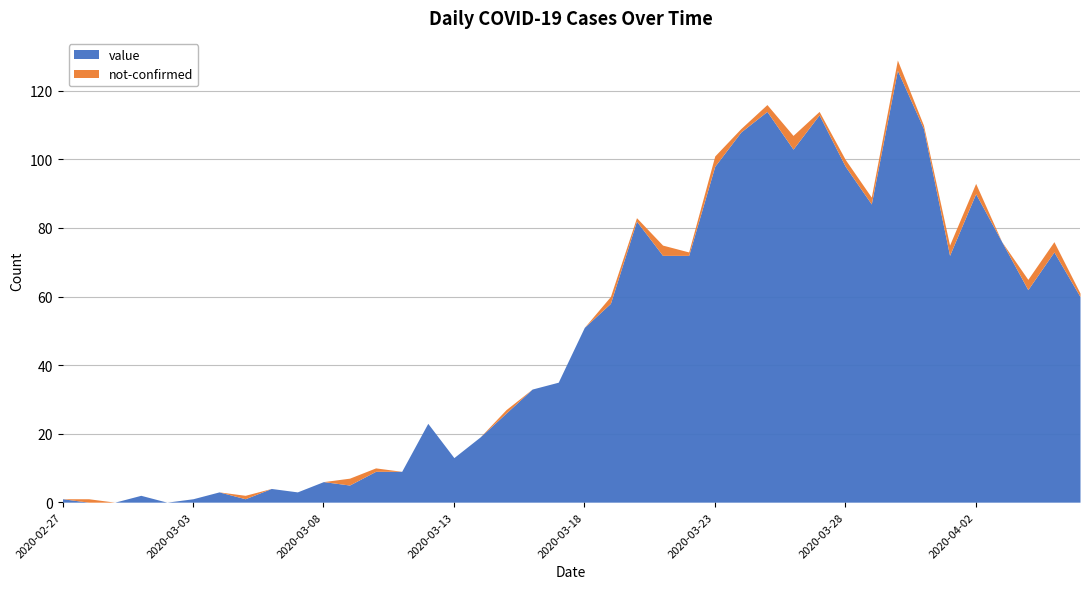

What is the difference between the highest and lowest values at 2020-03-27?

112